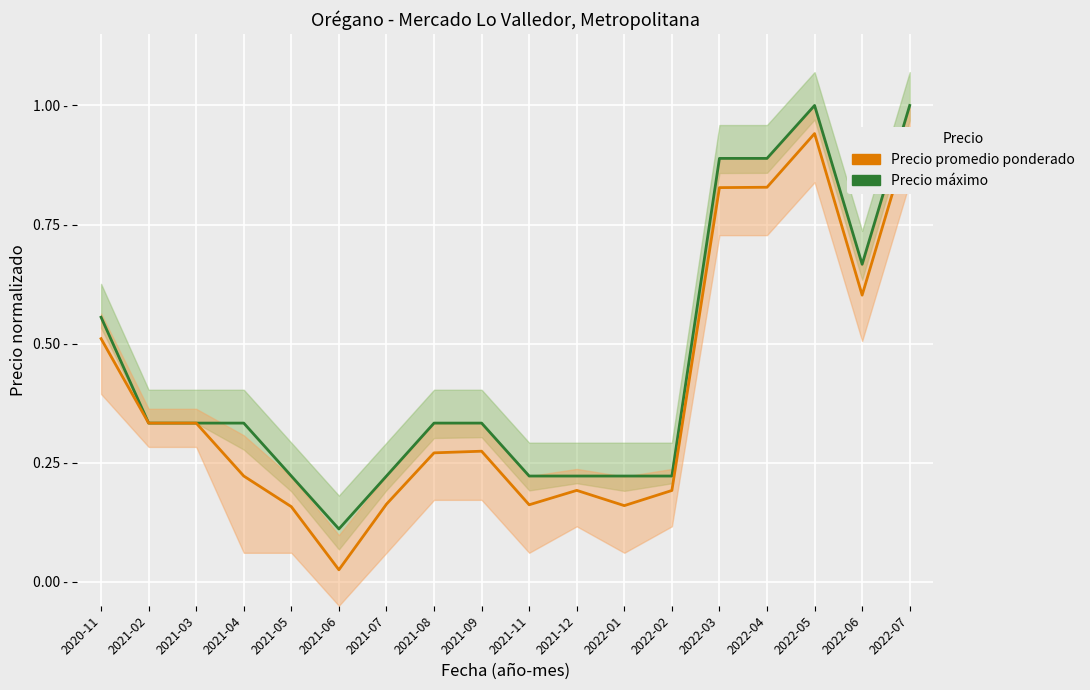

True or false: Precio promedio ponderado and Precio máximo intersect in this chart.

False